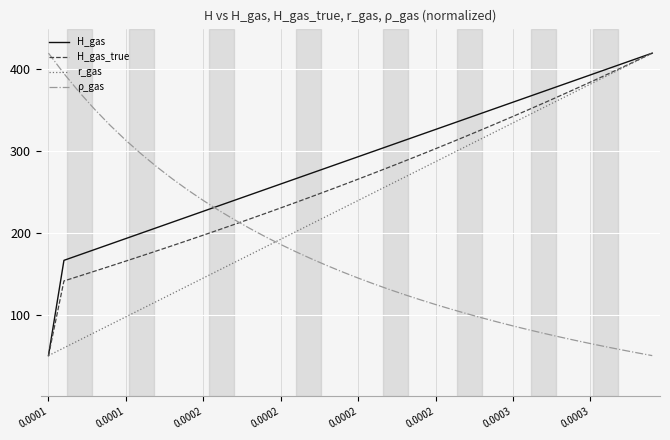

What is the maximum value for r_gas?

420.0